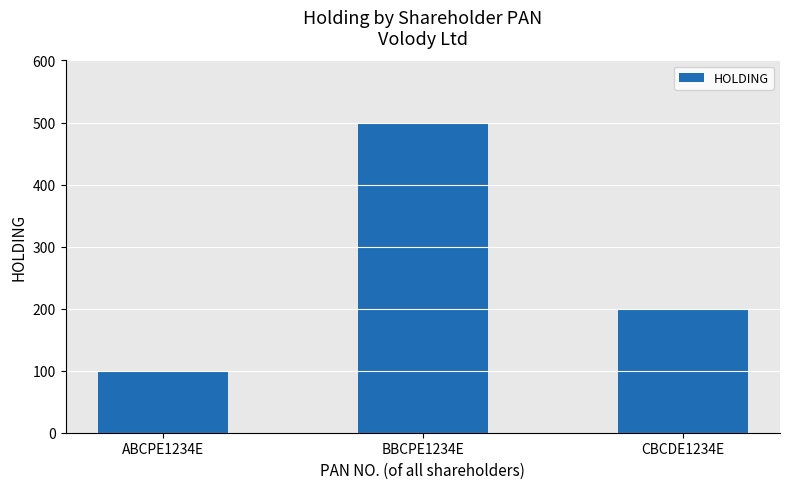

What is the maximum value shown in the chart?

500